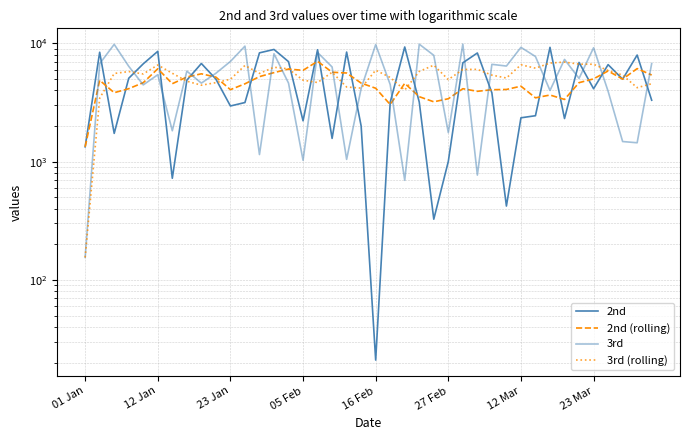

Is it true that 3rd equals 6642.0 at 28?

True